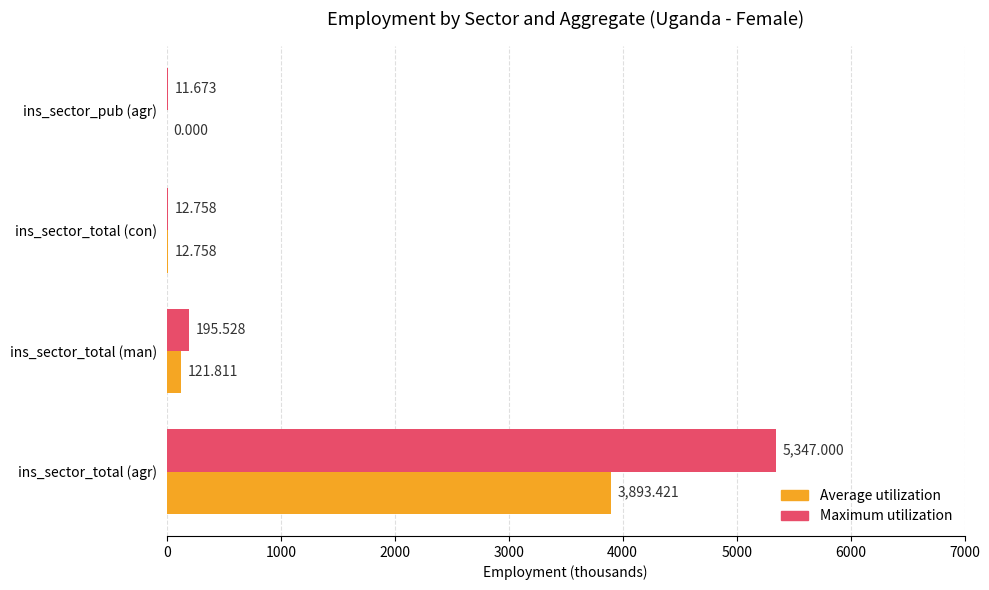

Which series has the largest total across all categories?

Maximum utilization